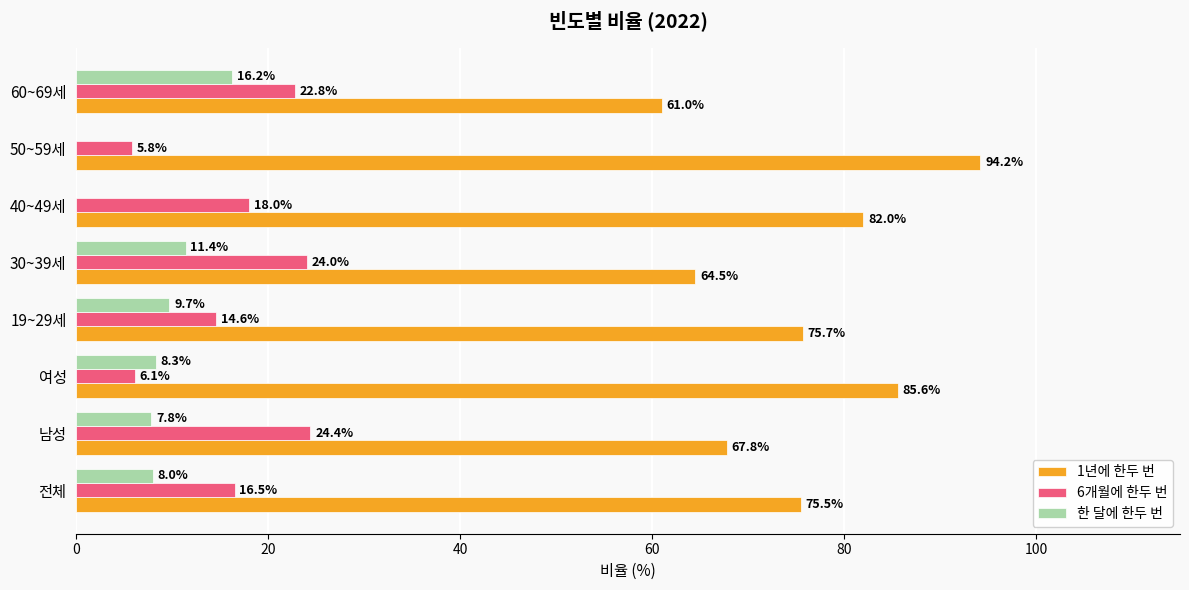

What is the highest value of the 1년에 한두 번 series?

94.2